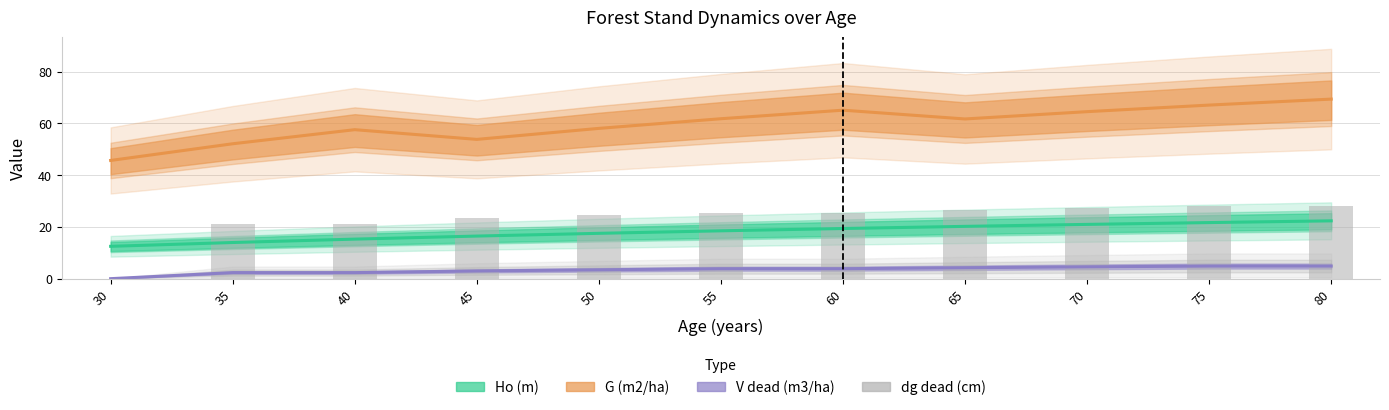

What is the value of the G (m2/ha) bar at the 11th from the left?

69.4